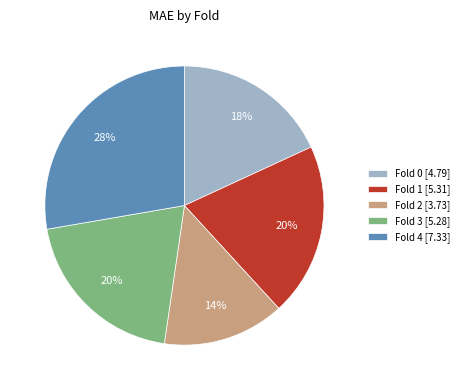

Which slice is the largest?

Fold 4